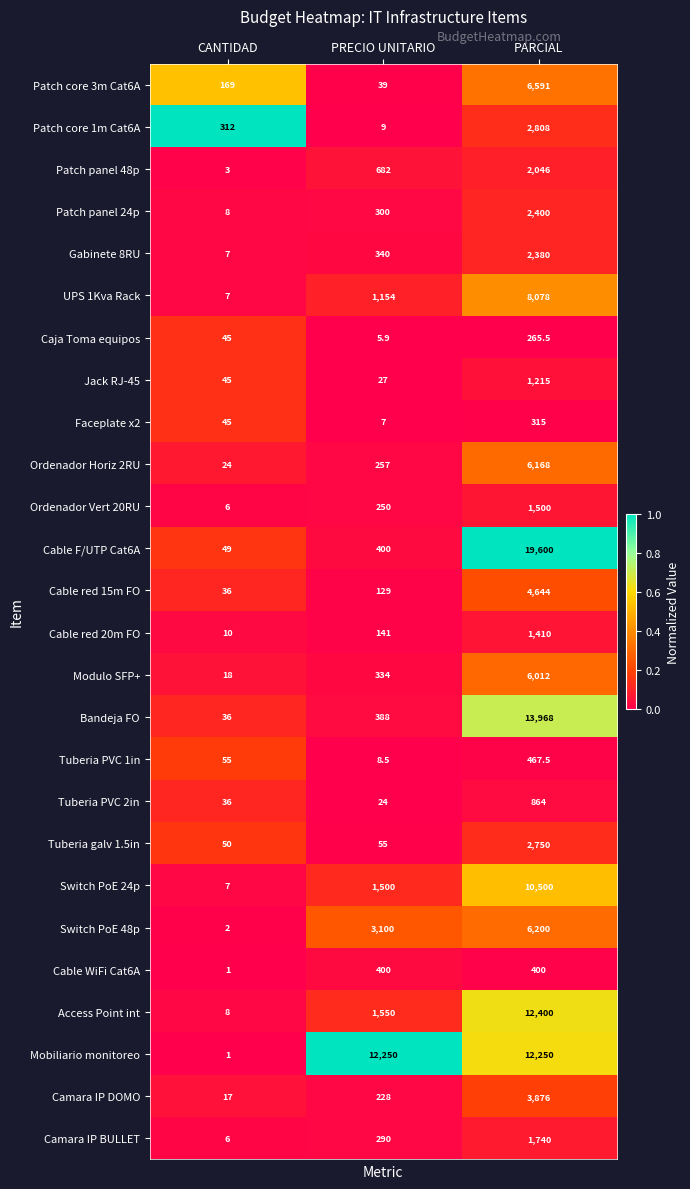

The value of Cable red 20m FO at PARCIAL is 1410.0. True or false?

True